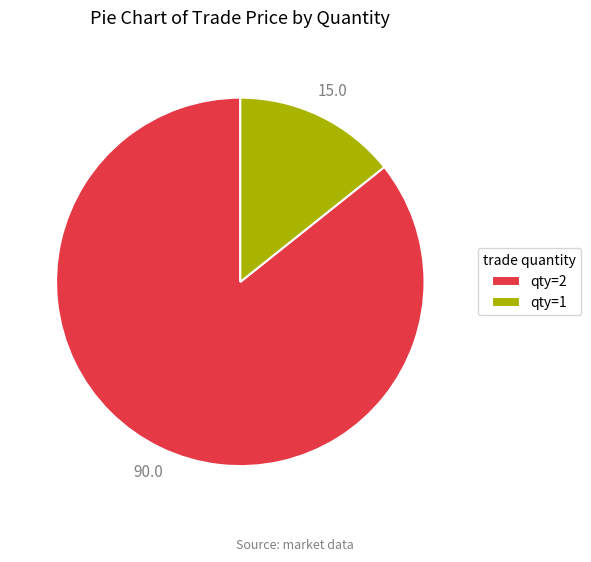

Is it true that qty=1 is 3% of the pie?

False